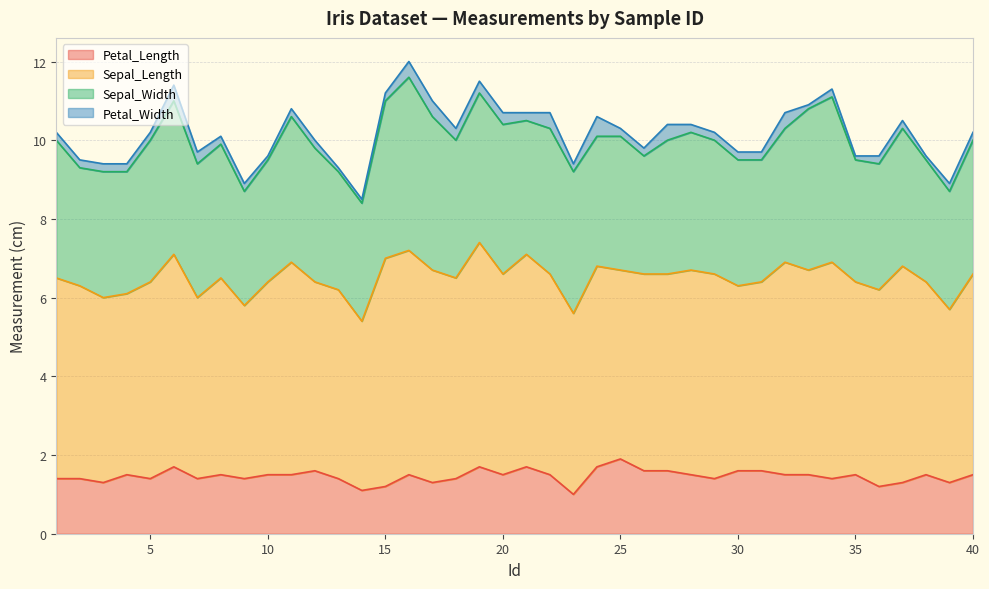

At which category is the sum across all series the highest?

16